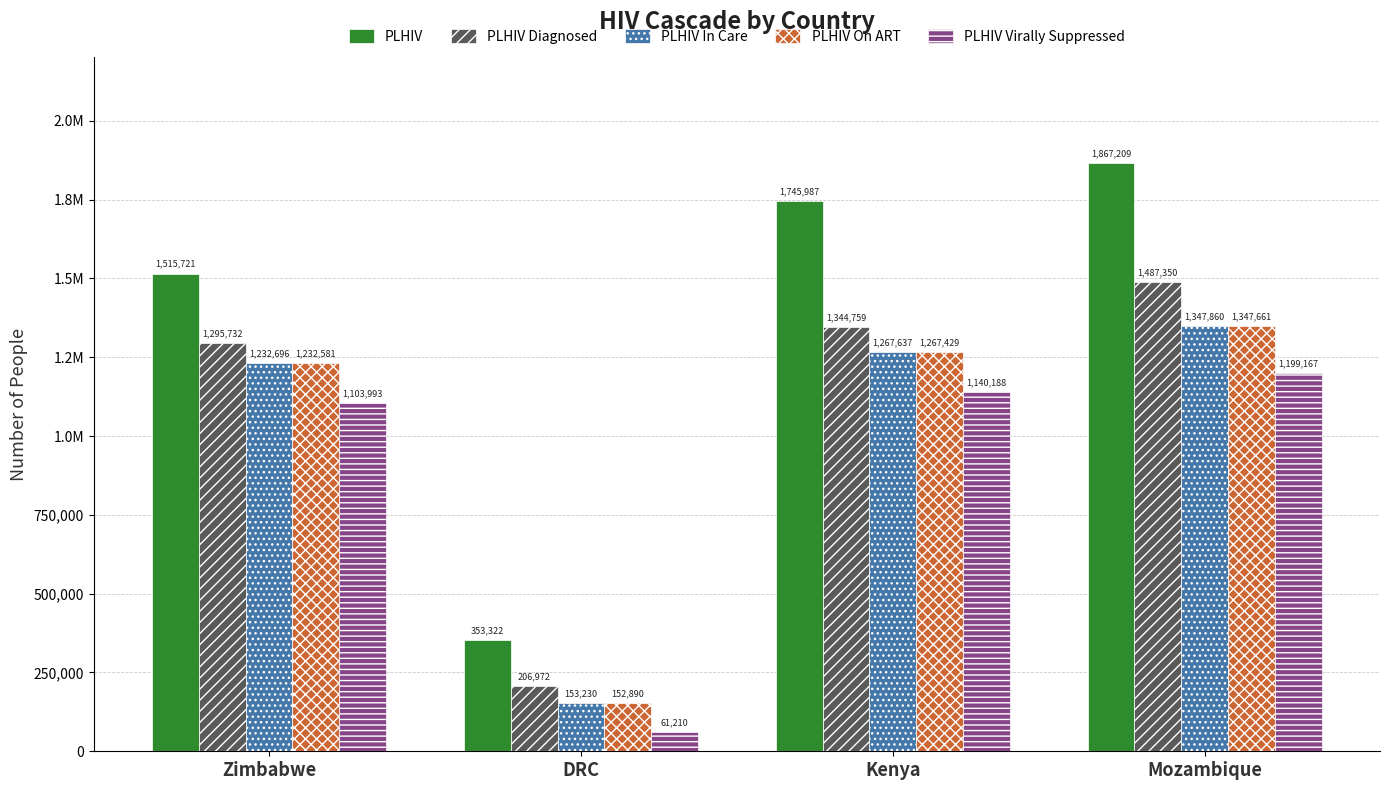

What are all the series names shown in the legend?

PLHIV, PLHIV Diagnosed, PLHIV In Care, PLHIV On ART, PLHIV Virally Suppressed